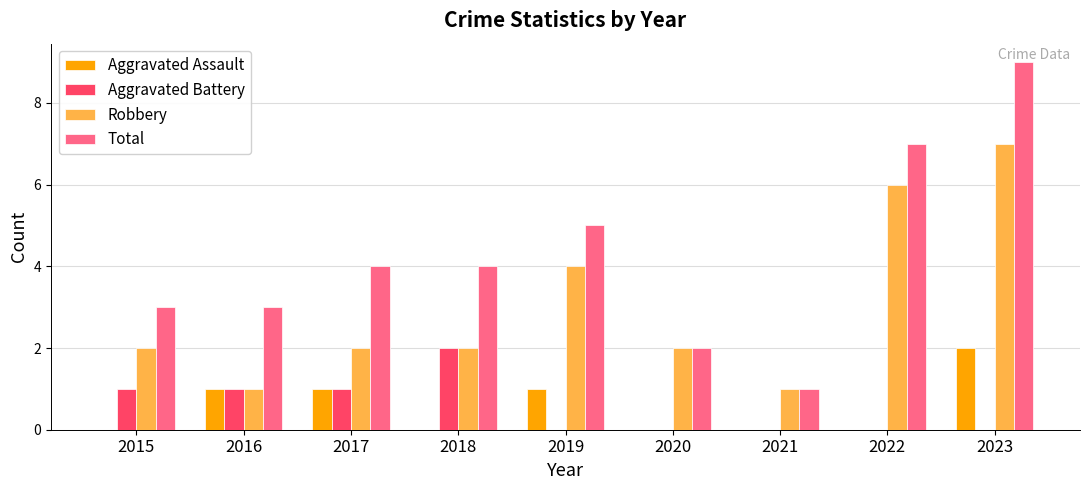

The value of Total at 2022 is 7. True or false?

True